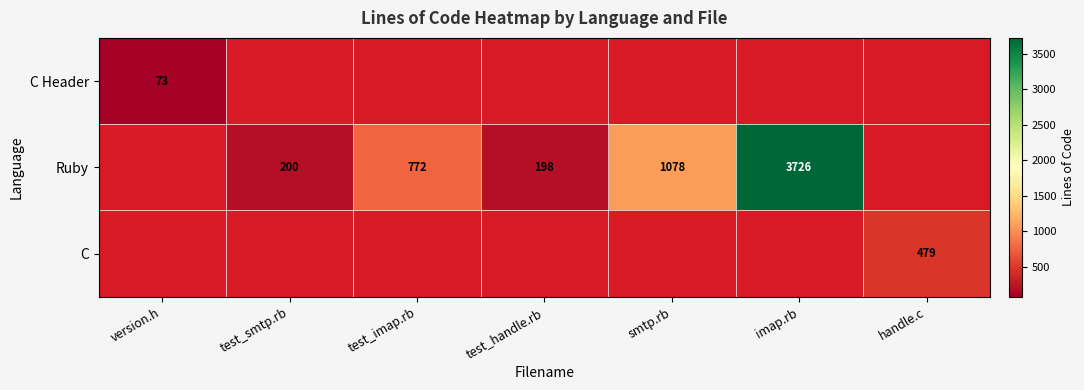

The Ruby series shows 1570 at smtp.rb. True or false?

False